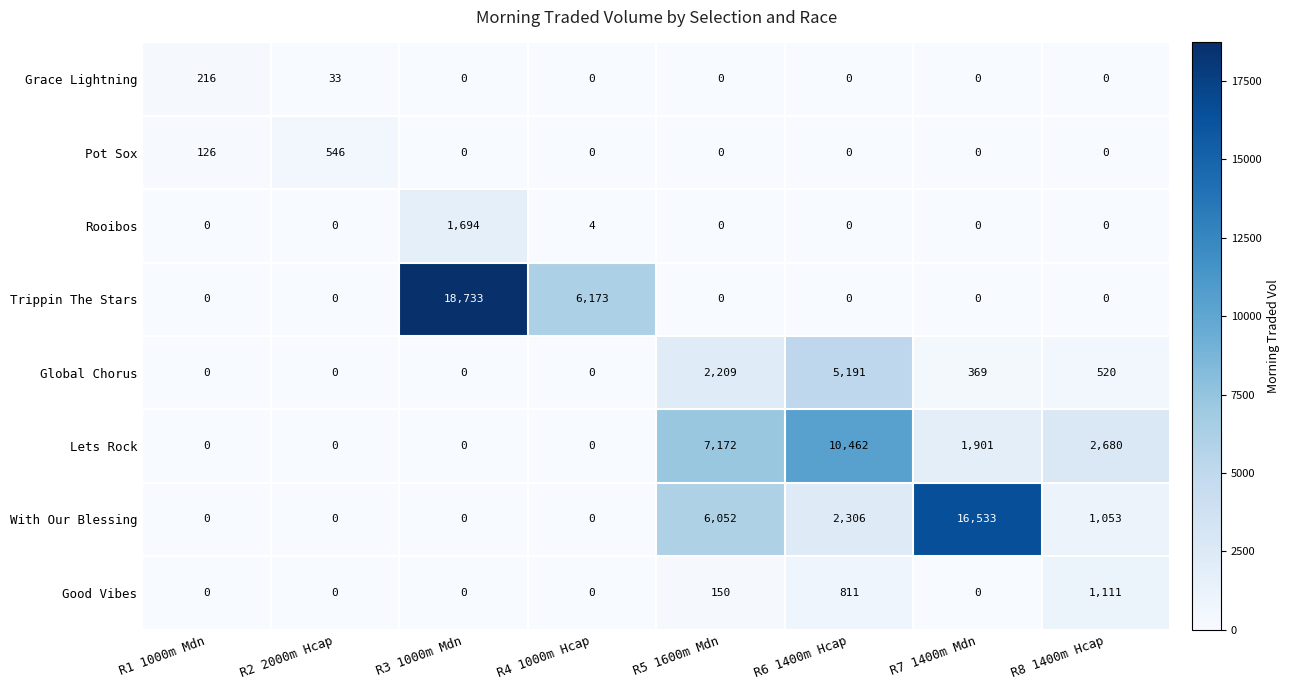

How many values in With Our Blessing are above zero?

4